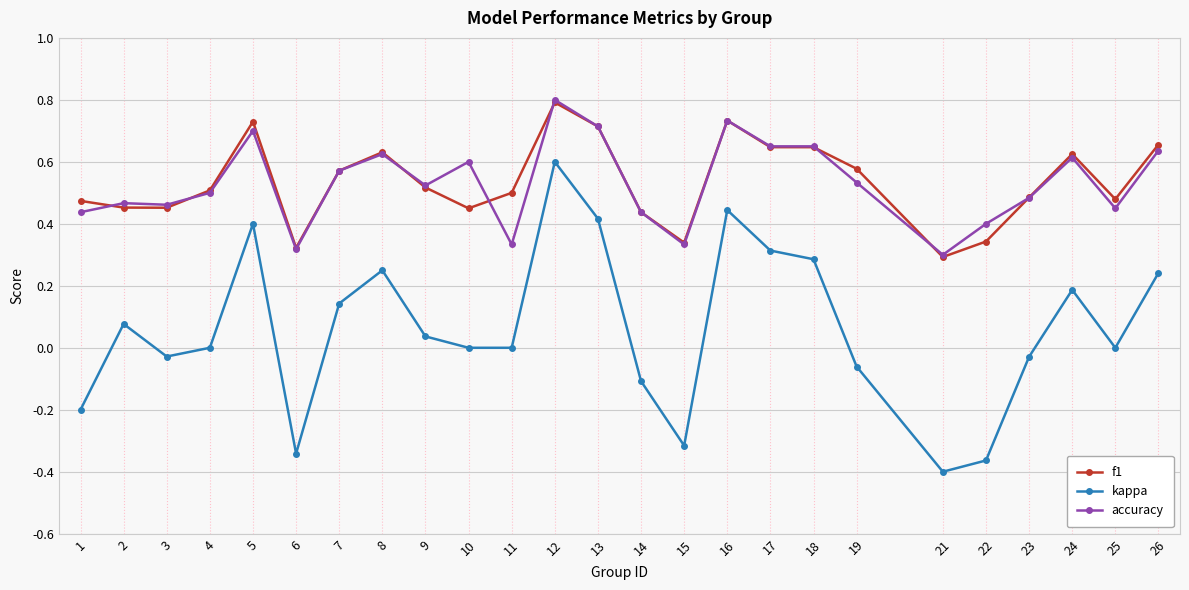

Count the number of categories in the chart.

25